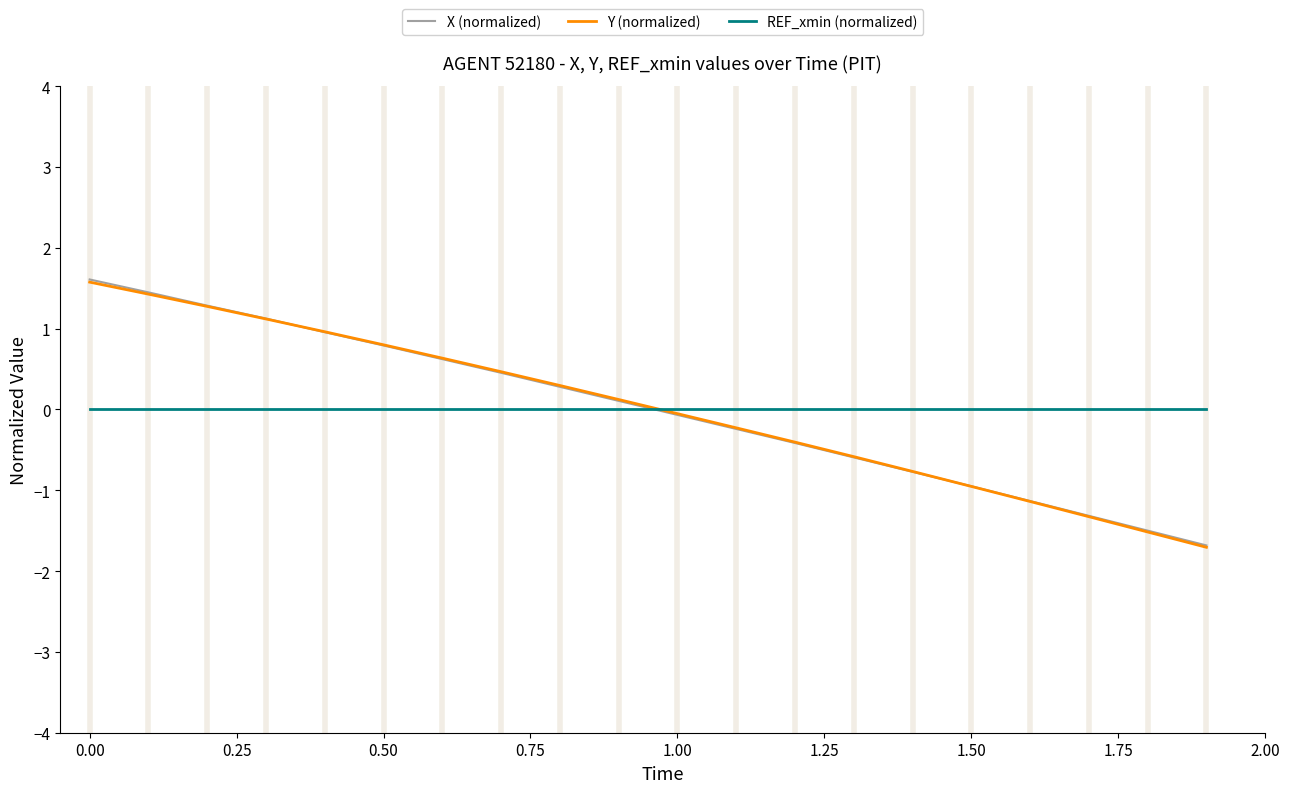

What is the greatest value displayed?

1.6